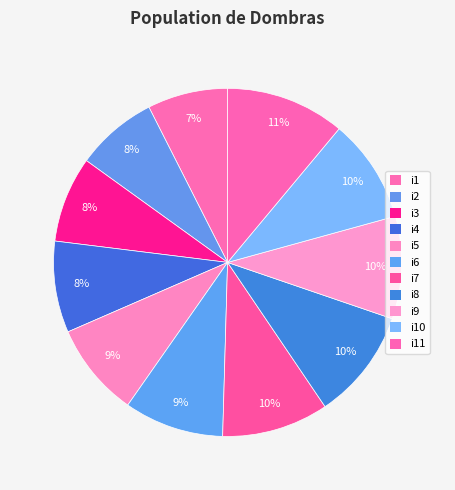

How many slices are in this pie chart?

11